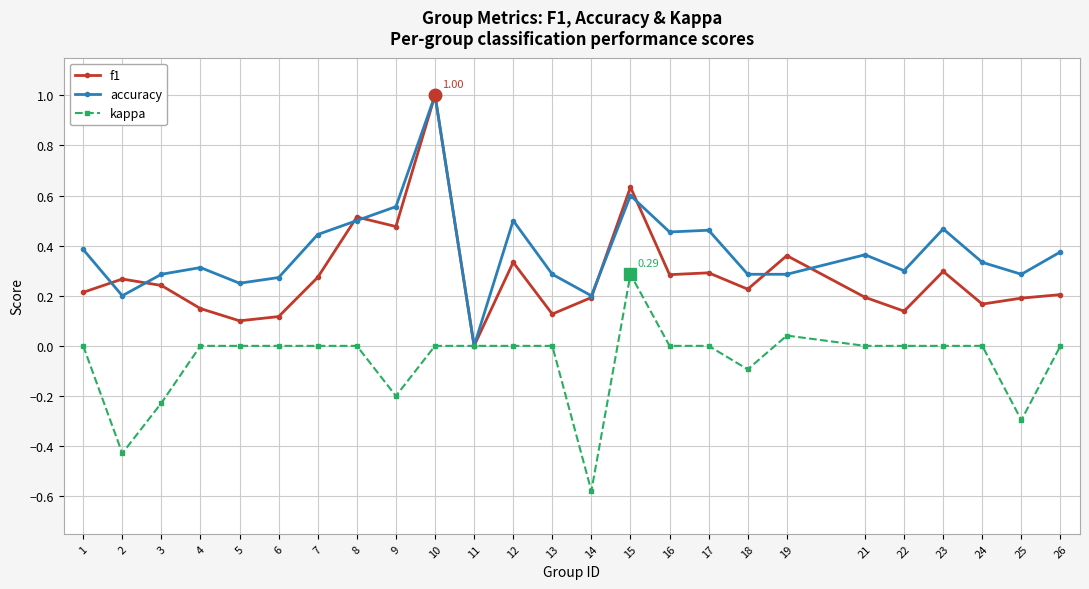

What is the sum of all kappa values?

-1.5